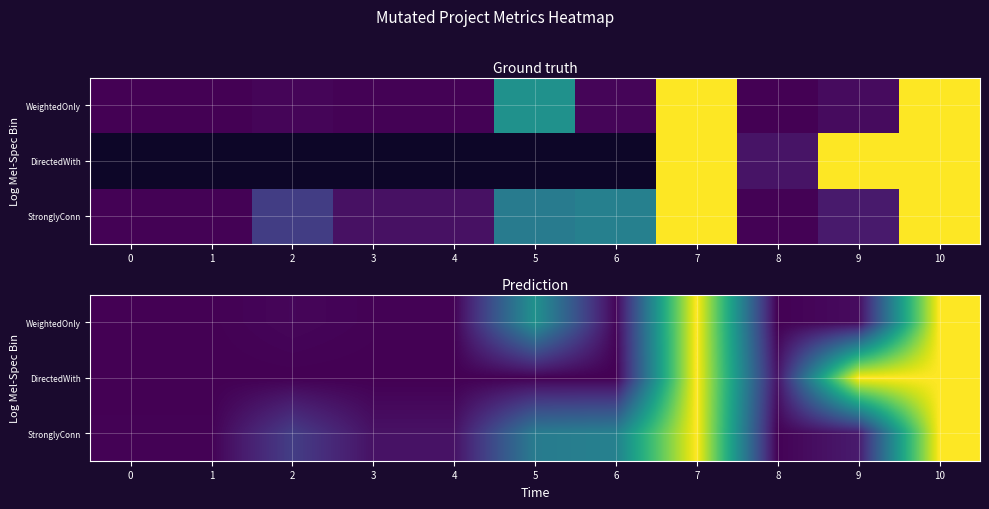

What is the total value across all series at 6?

390